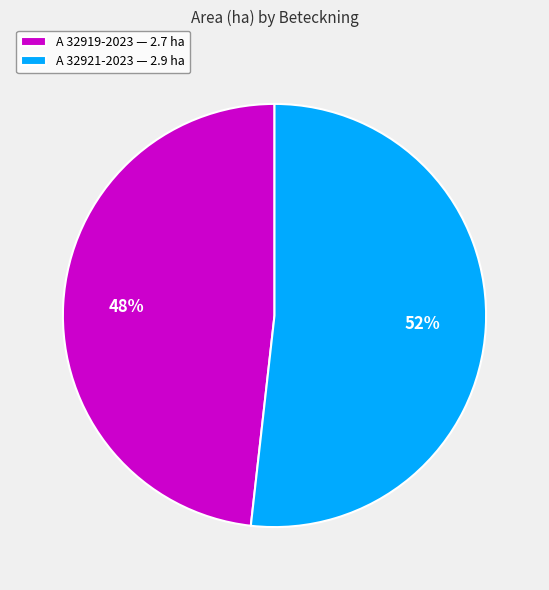

Is there any slice that represents more than half of the pie?

Yes